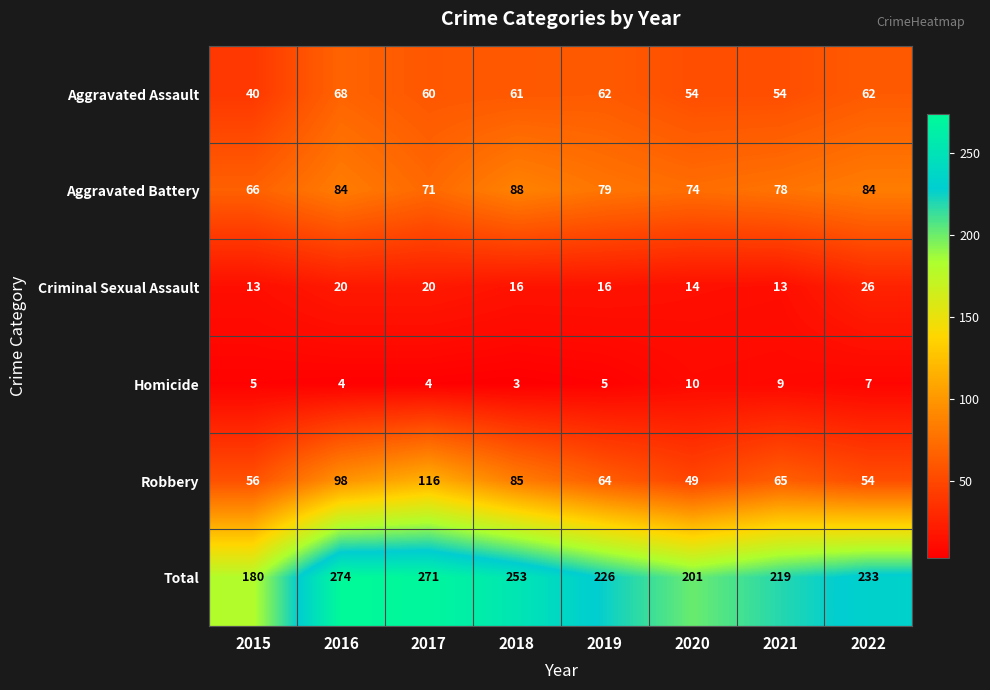

What is the lowest value of the Aggravated Assault series?

40